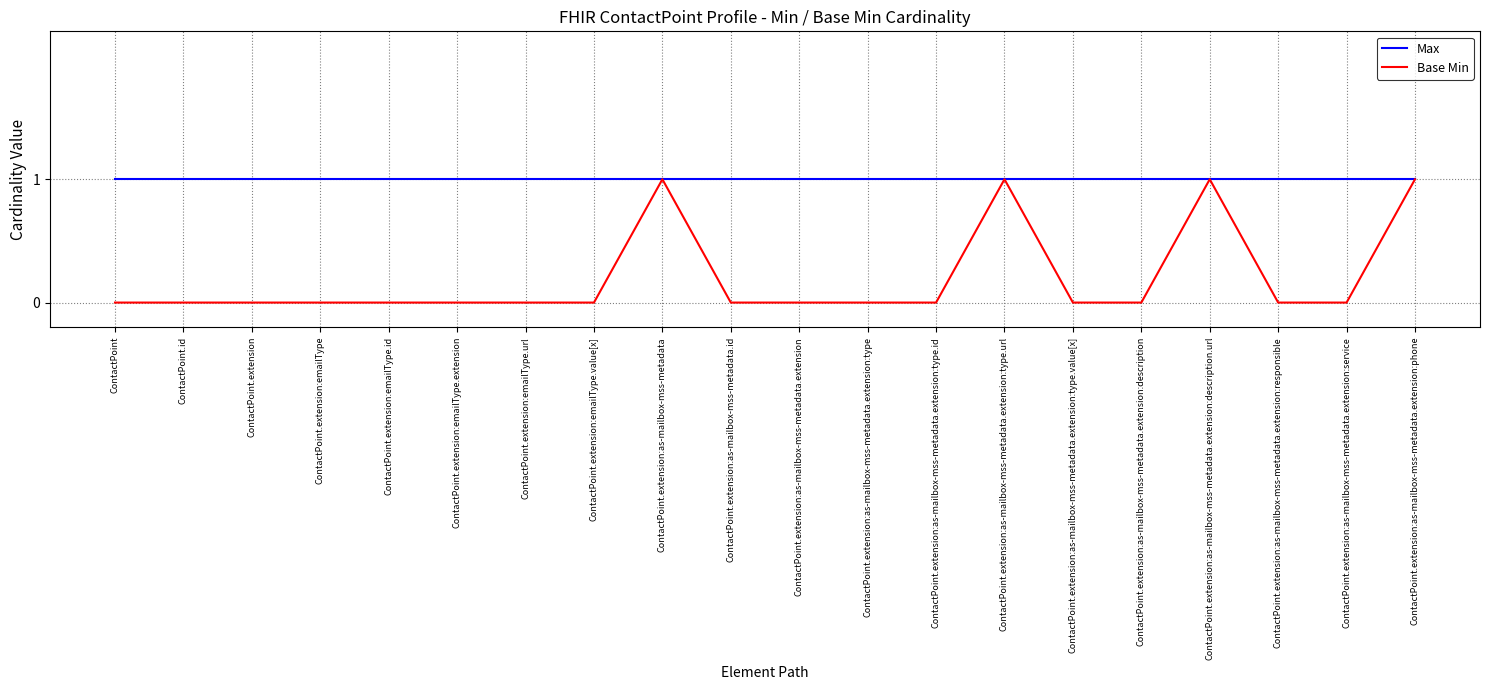

What position from the right is ContactPoint.extension:emailType.url?

14